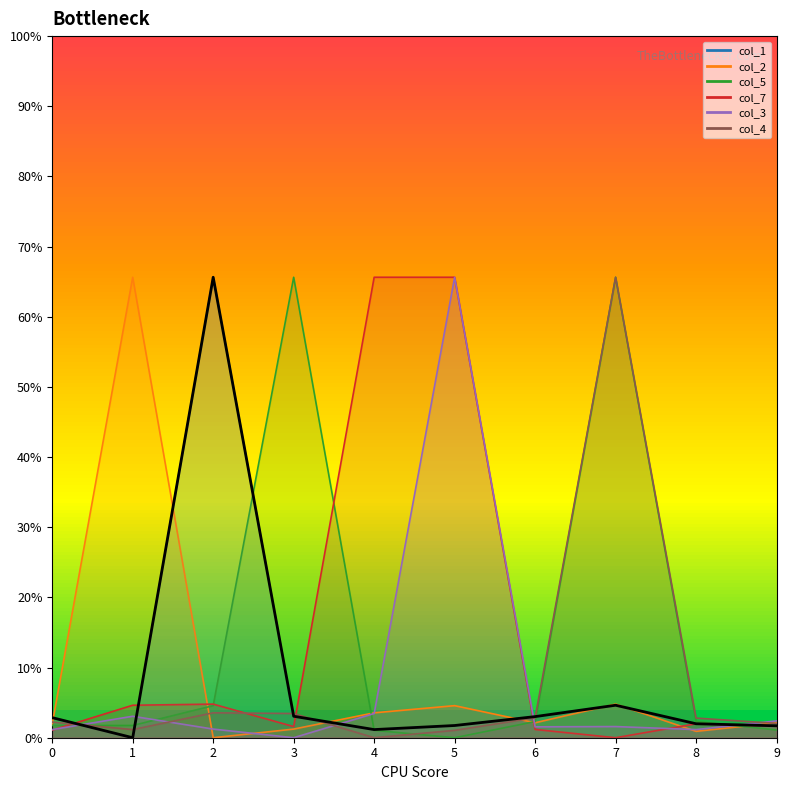

What is the difference between the second highest and minimum values in the col_7 series?

65.6